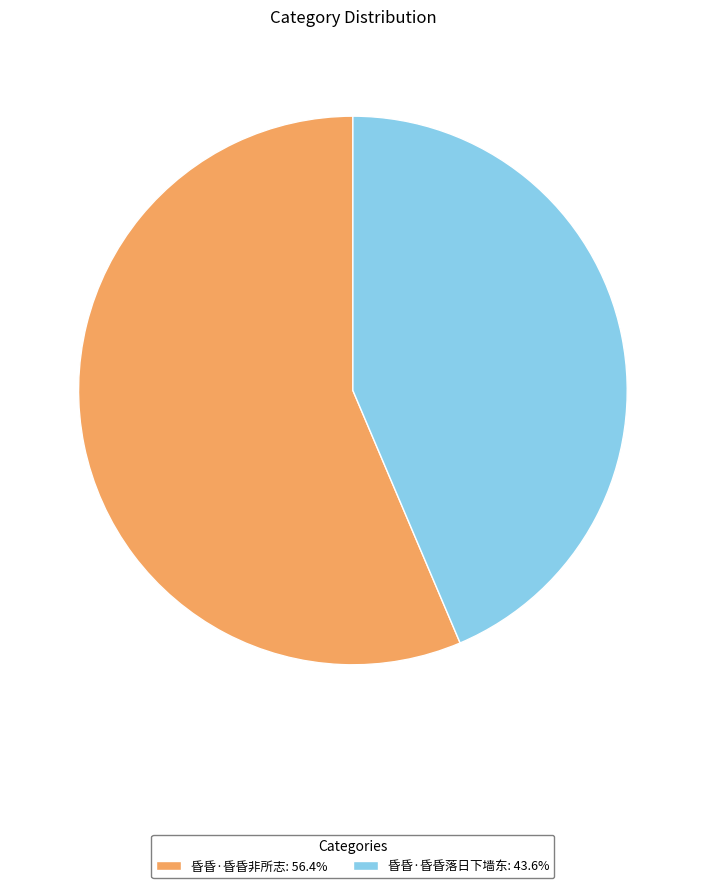

How many segments does this pie chart have?

2